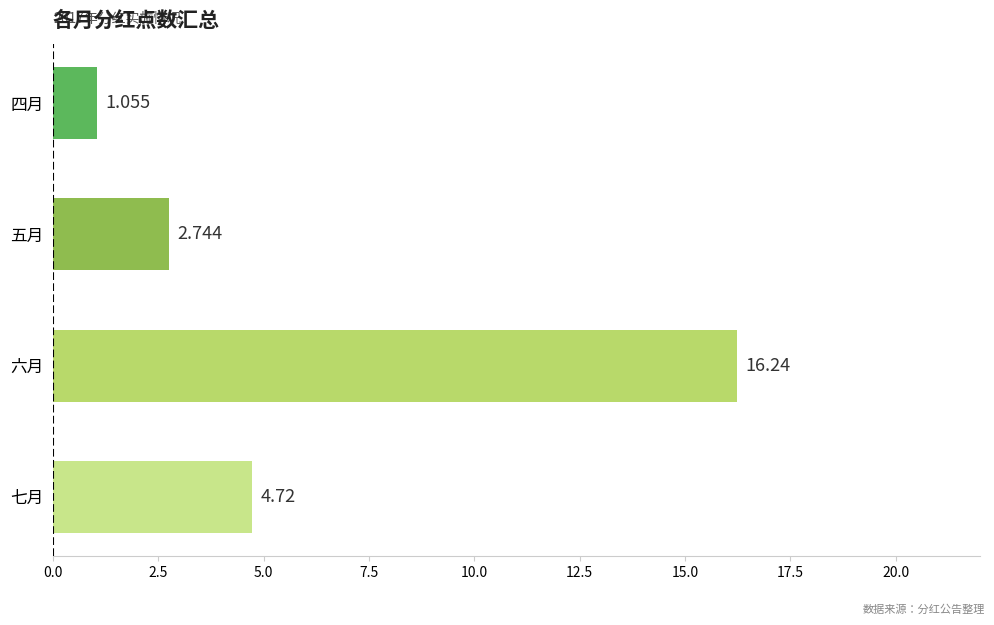

Are the bars grouped side by side (vs. stacked)?

No